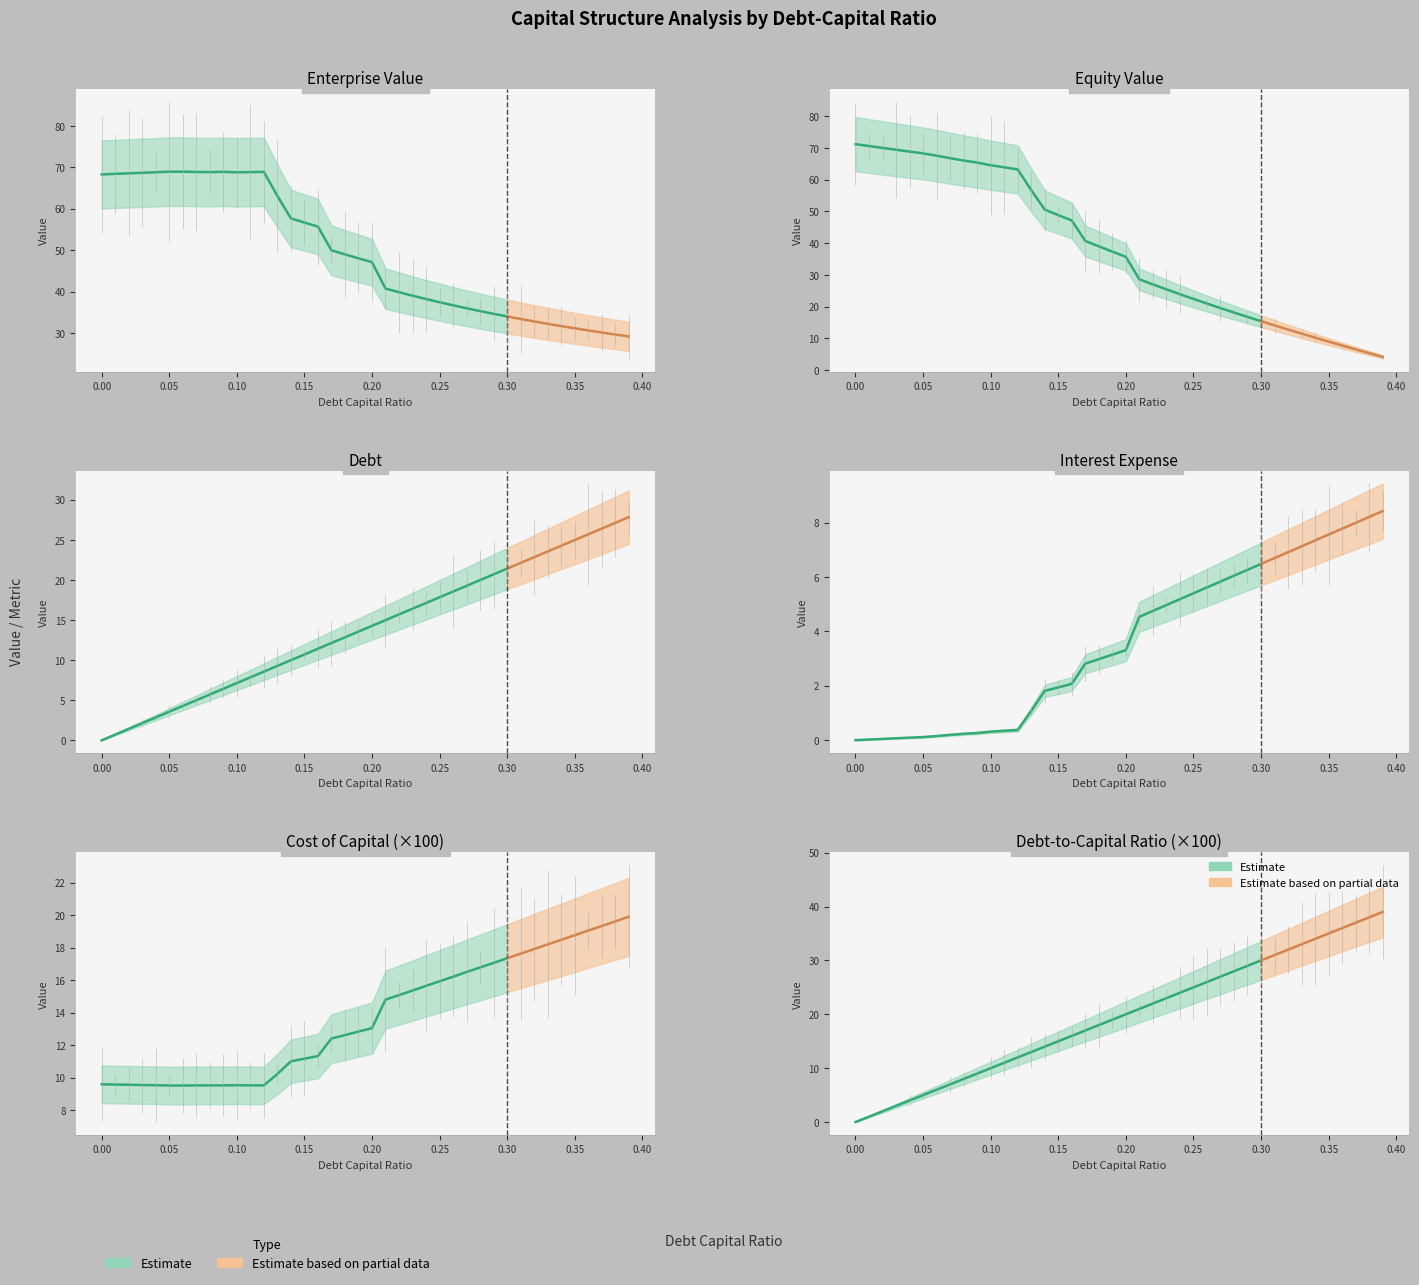

What is the lowest value of the cost_capital series?

0.1